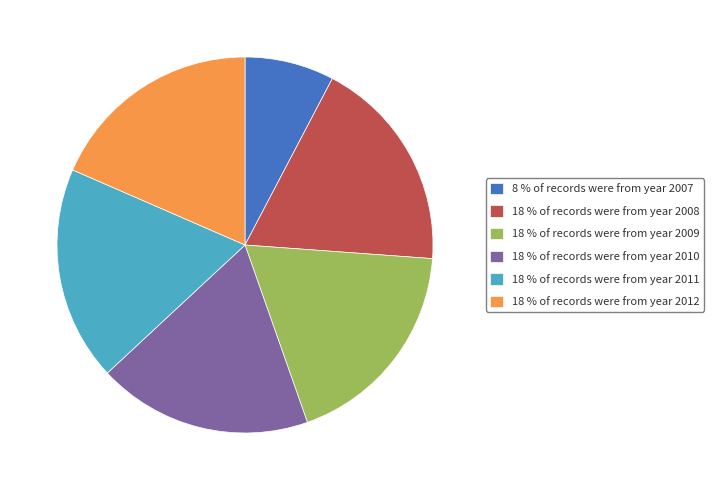

Is the sum of 18 % of records were from year 2010 and 18 % of records were from year 2009 greater than half?

No